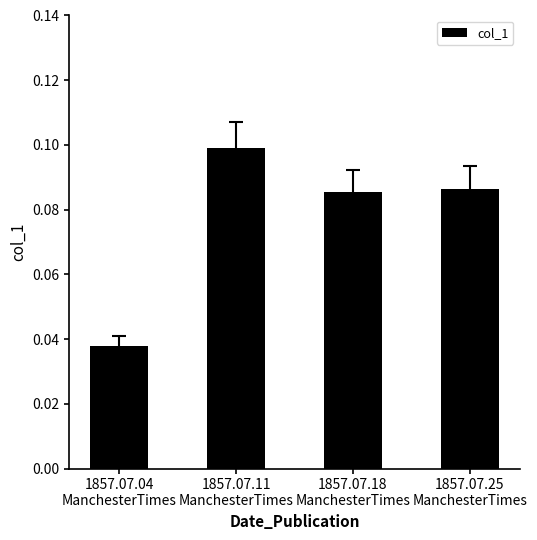

The chart shows a value of 0.1 at 1857.07.04
ManchesterTimes. True or false?

False